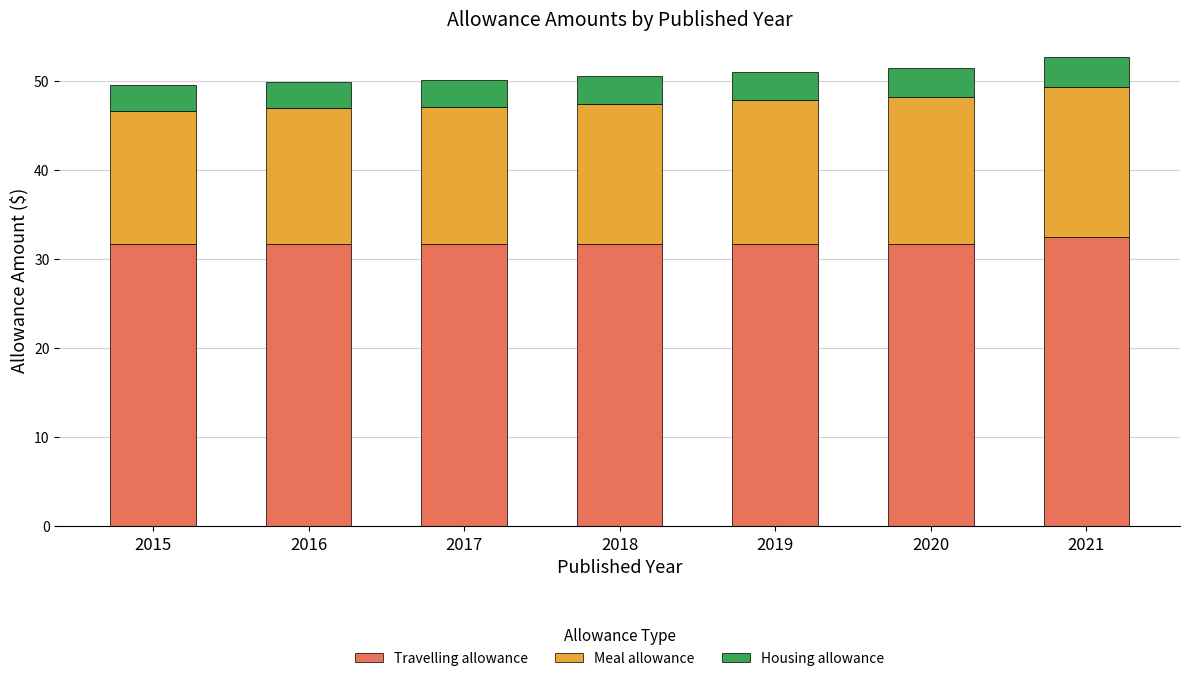

What is the maximum value for Travelling allowance?

32.5